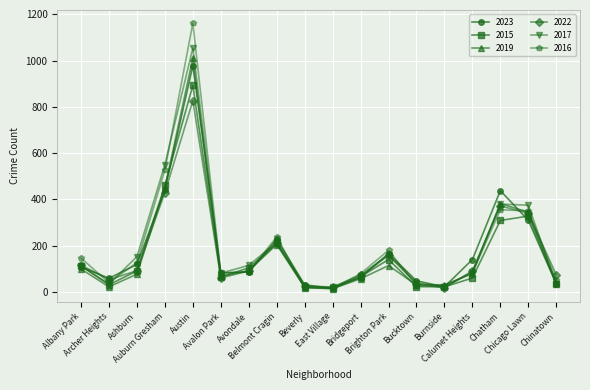

What is the value of the 2022 point at the 18th from the left?

74